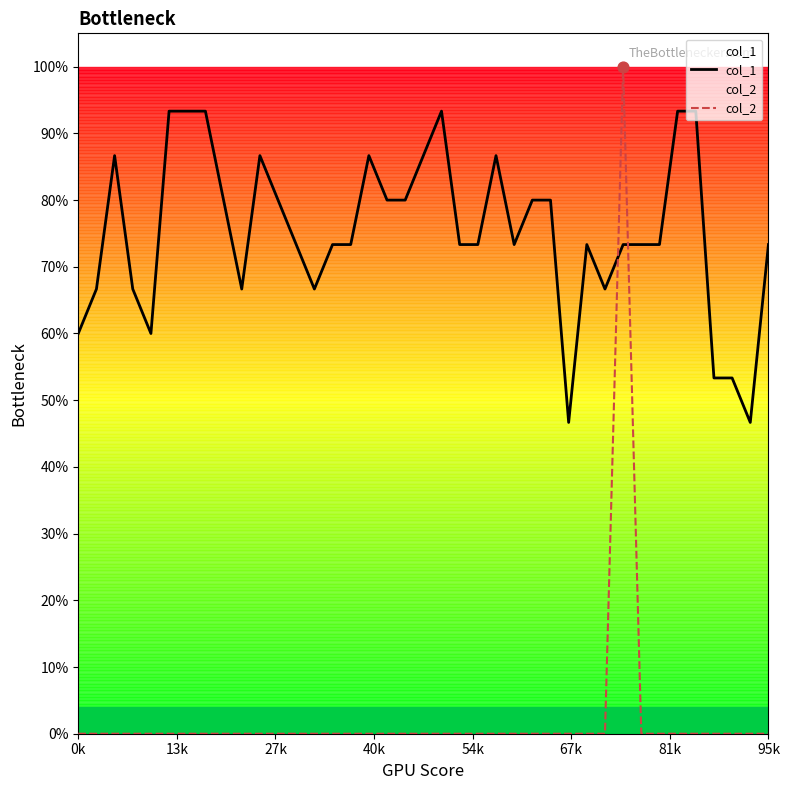

Is the value of col_1 at 18 greater than the value of col_2 at 27?

Yes